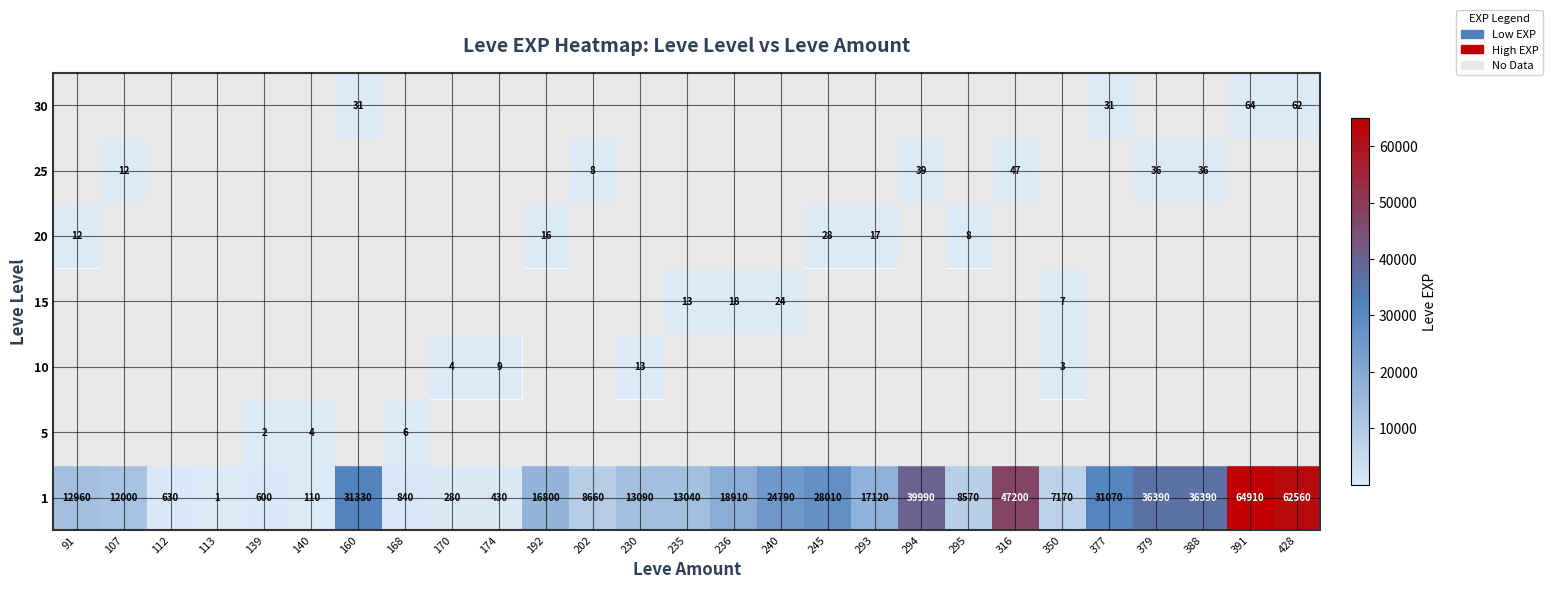

The 25 series shows 47 at 316. True or false?

True